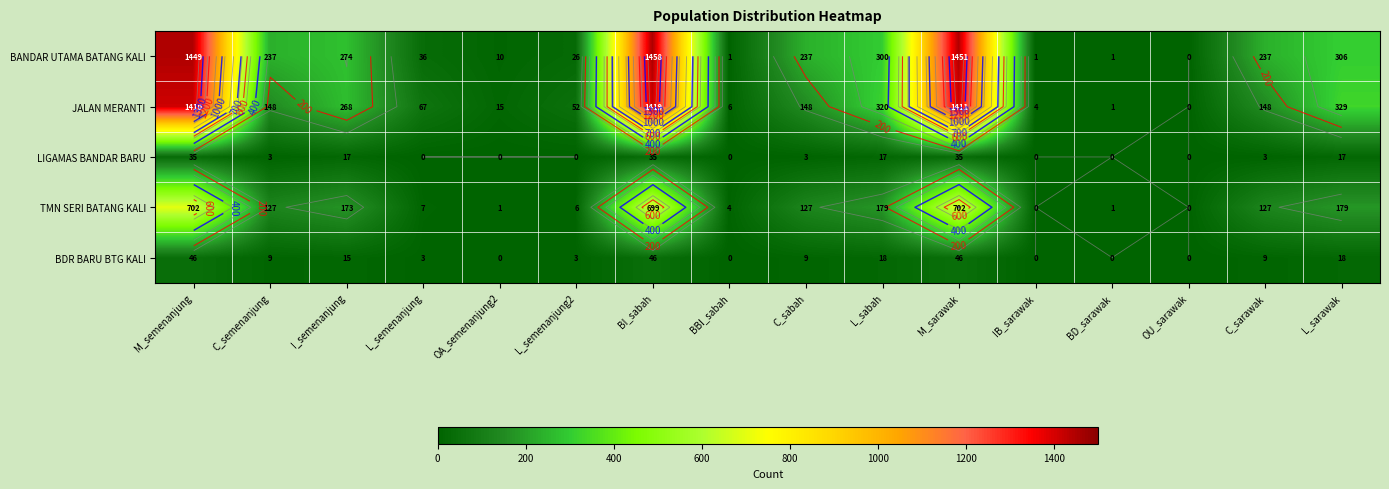

What is the difference between the second highest and second lowest values in the LIGAMAS BANDAR BARU series?

35